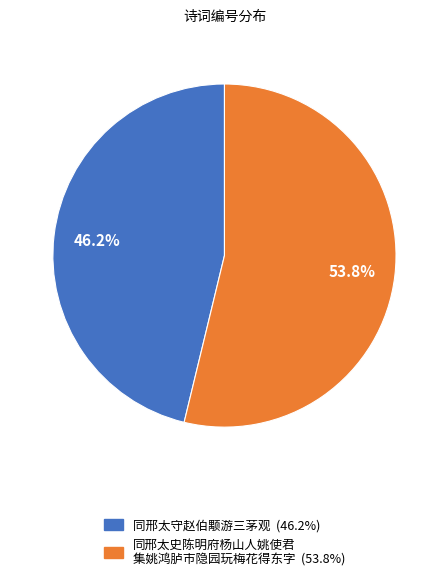

Does any single category account for the majority?

Yes